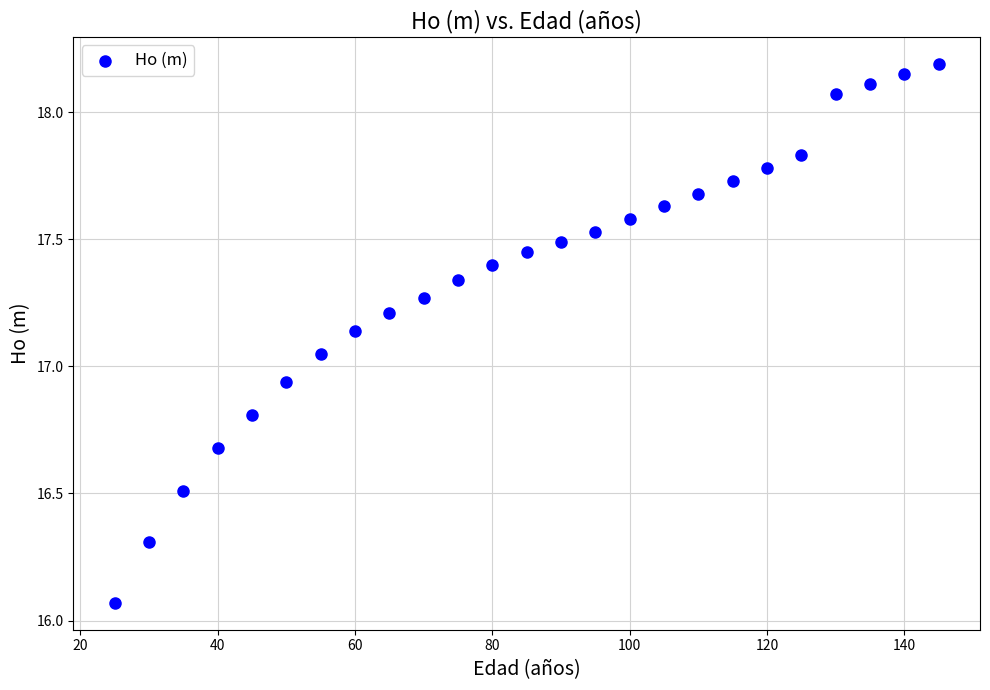

What is the range of X values (max minus min)?

120.0